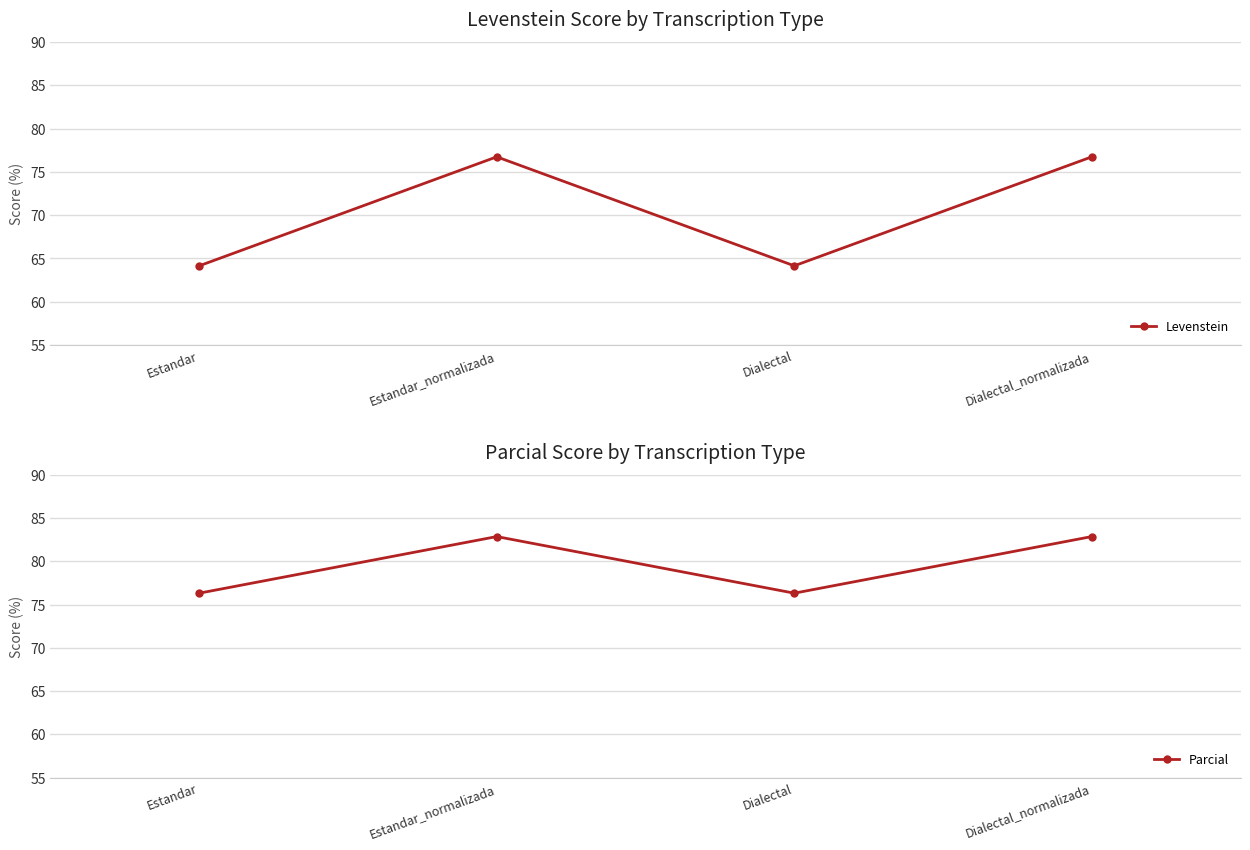

Count the number of categories in the chart.

4